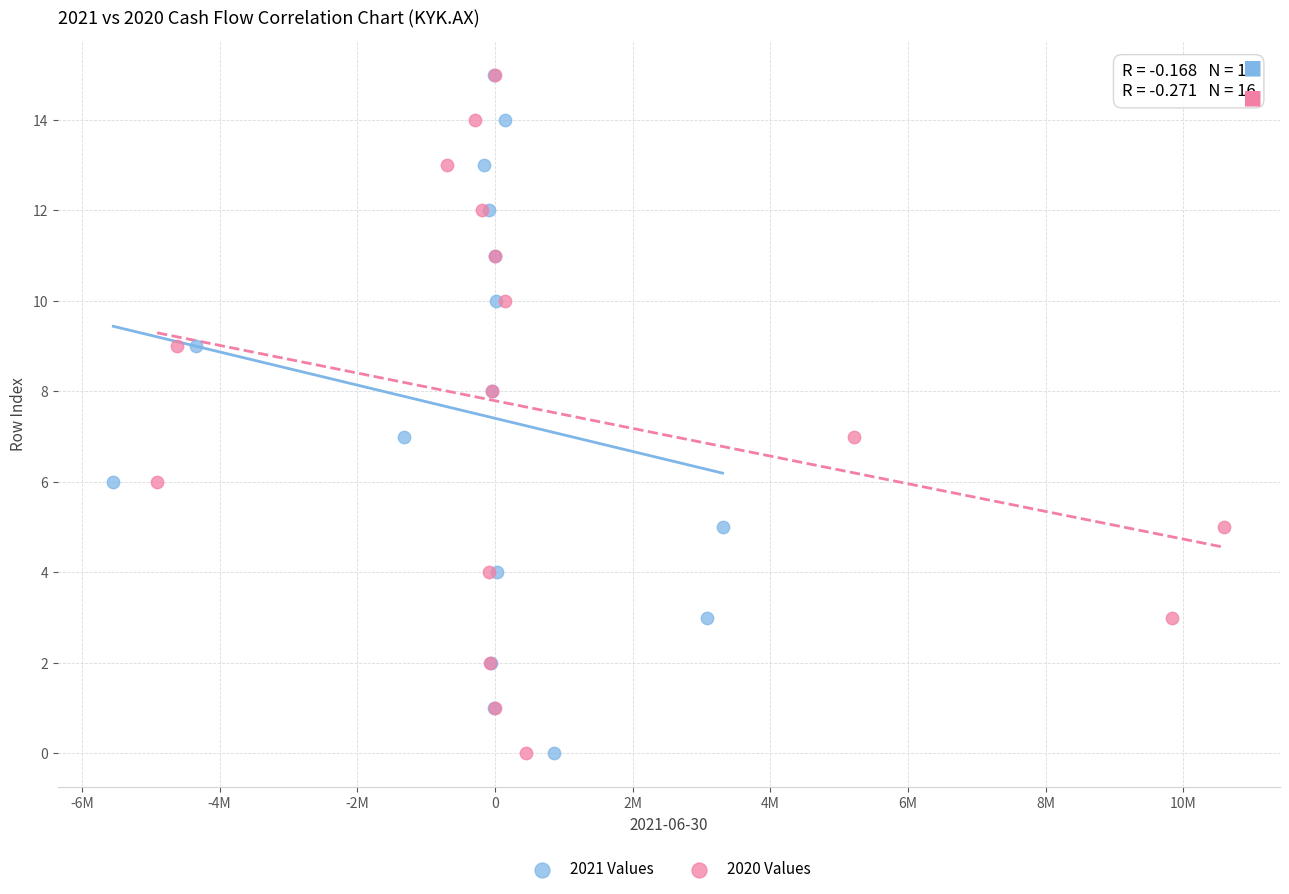

What are all the series names shown in the legend?

2021 Values, 2020 Values